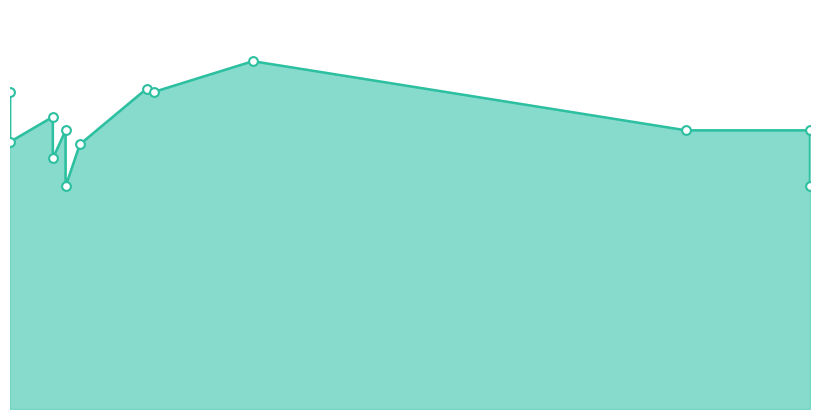

Approximately how many times larger is the value at 2022-05-17 compared to 2021-08-17?

0.8